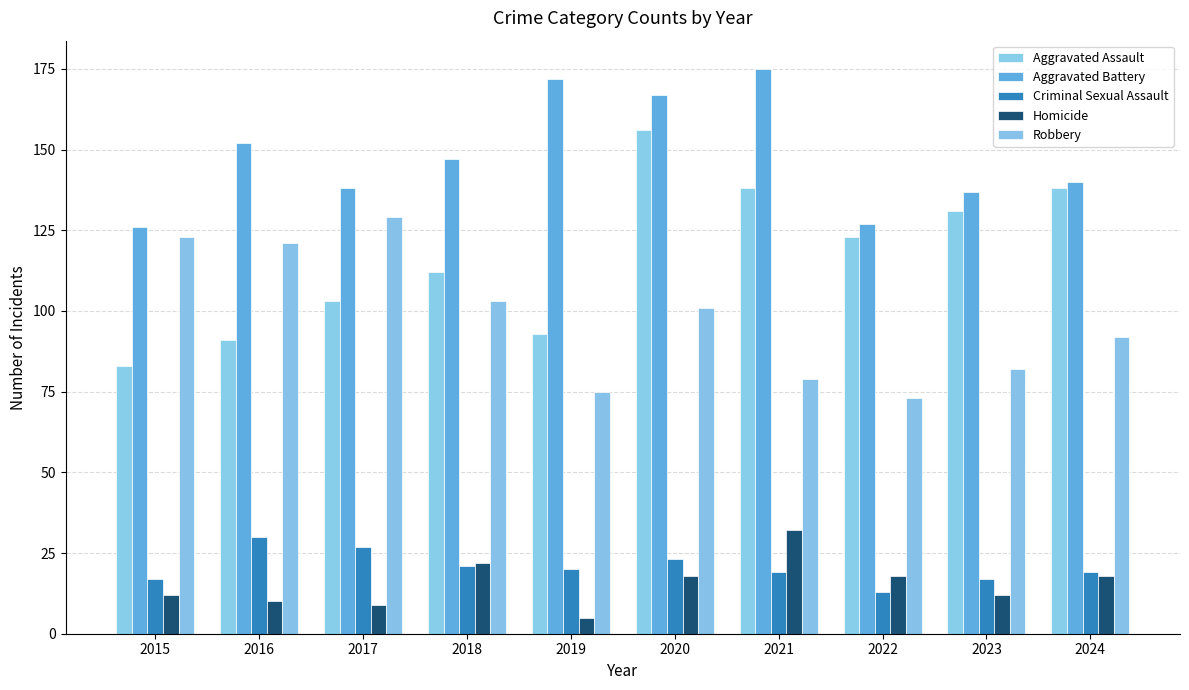

Is it true that Aggravated Battery equals 175 at 2021?

True